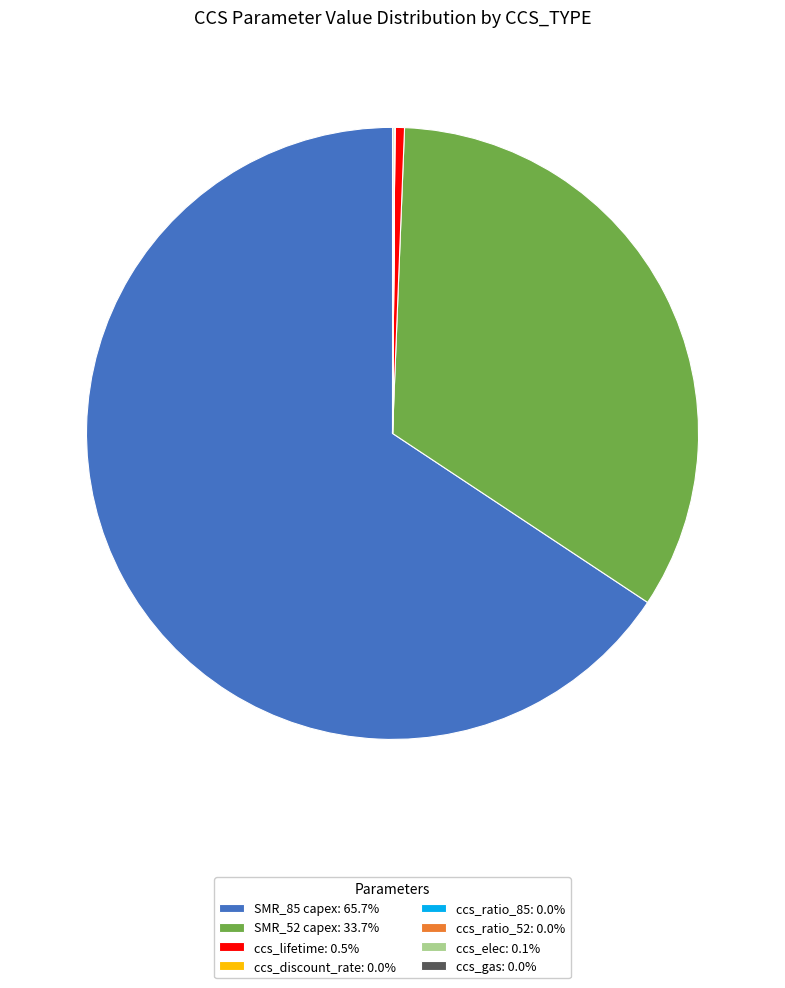

Does SMR_85 capex: 65.7% account for over 50% of the chart?

Yes